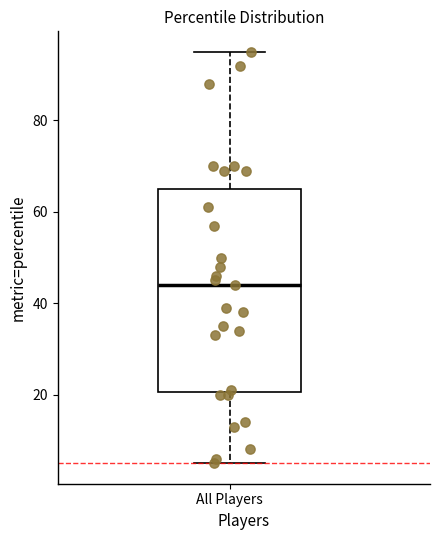

Where does the upper whisker of the box for All Players end on the y-axis? The values are not printed on the chart, so give them approximately, as read against the axis.

96